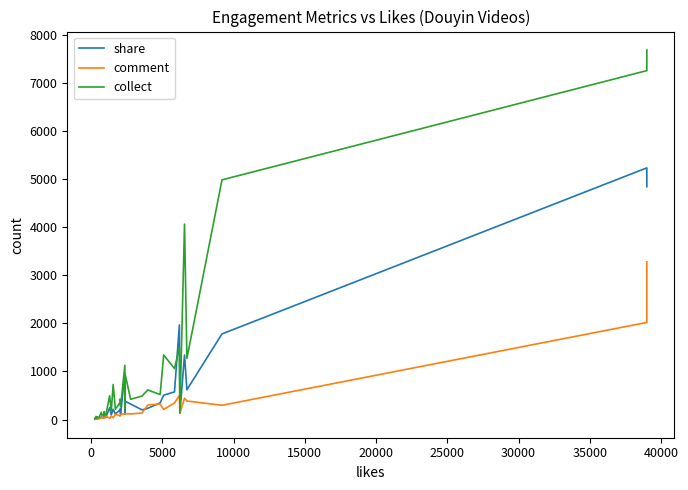

At how many categories does at least one series exceed 3641?

4